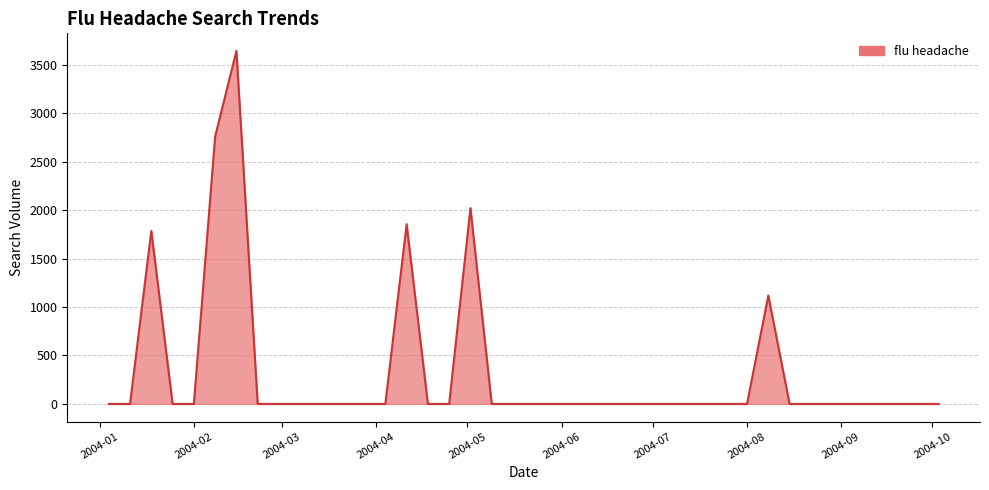

What is the difference between the maximum and minimum values?

3640.9